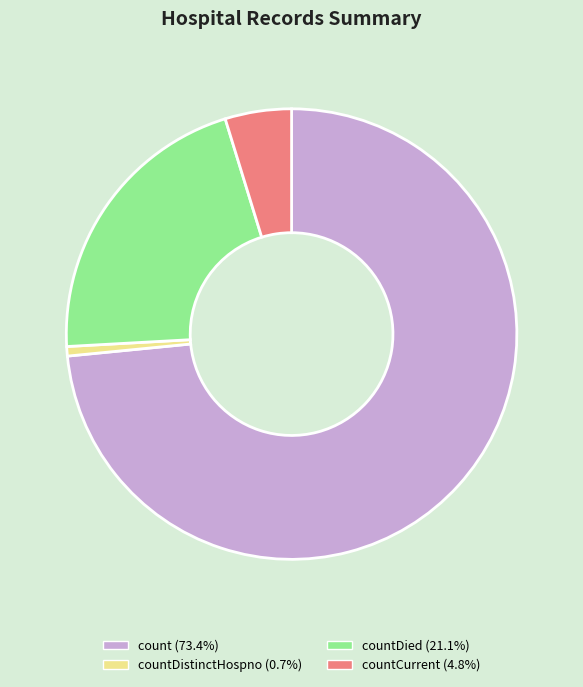

Approximately how many times larger is the value at countDied (21.1%) compared to countDistinctHospno (0.7%)?

31.1